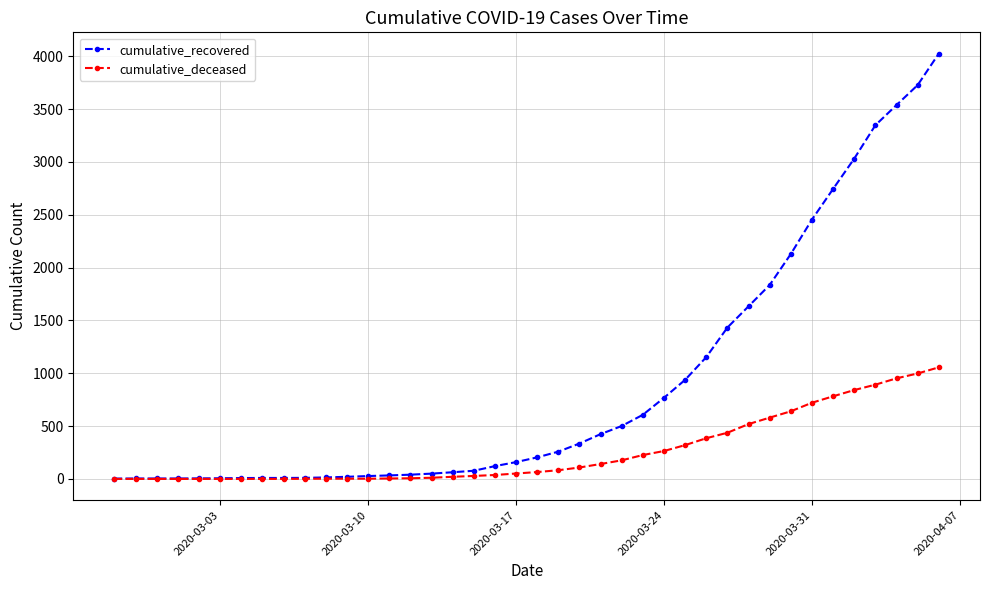

Which series has the widest spread of values?

cumulative_recovered